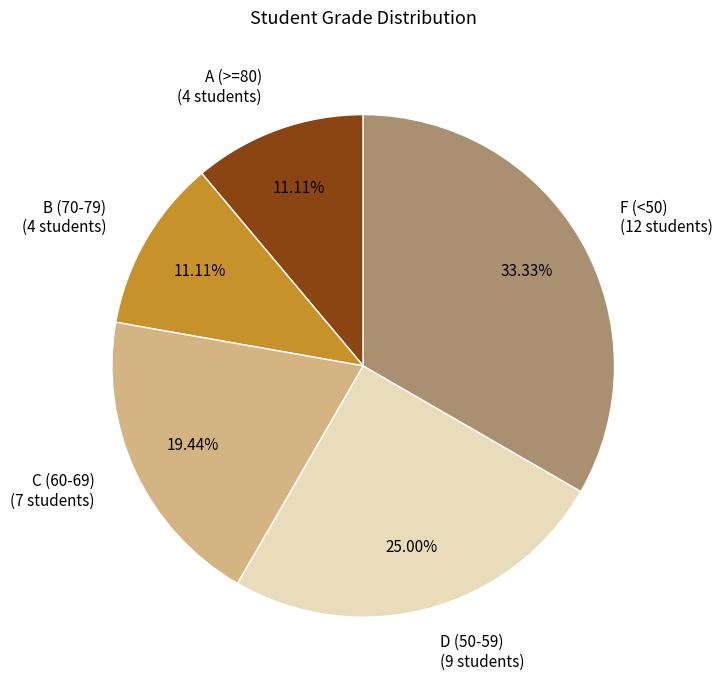

Does A (>=80) (4 students) represent more than half of the total?

No